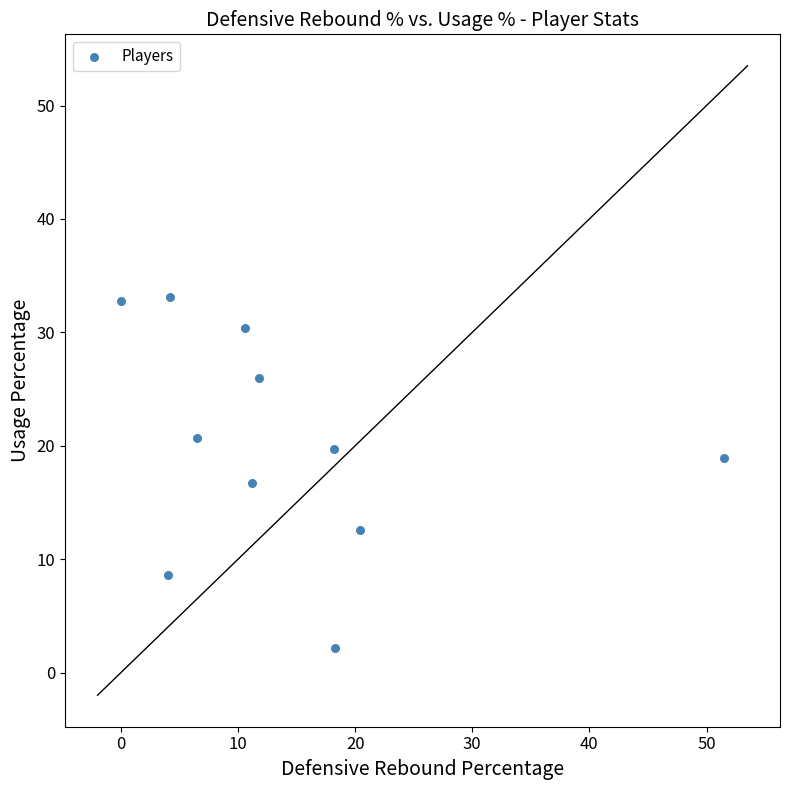

What is the range of Y values (max minus min)?

30.9